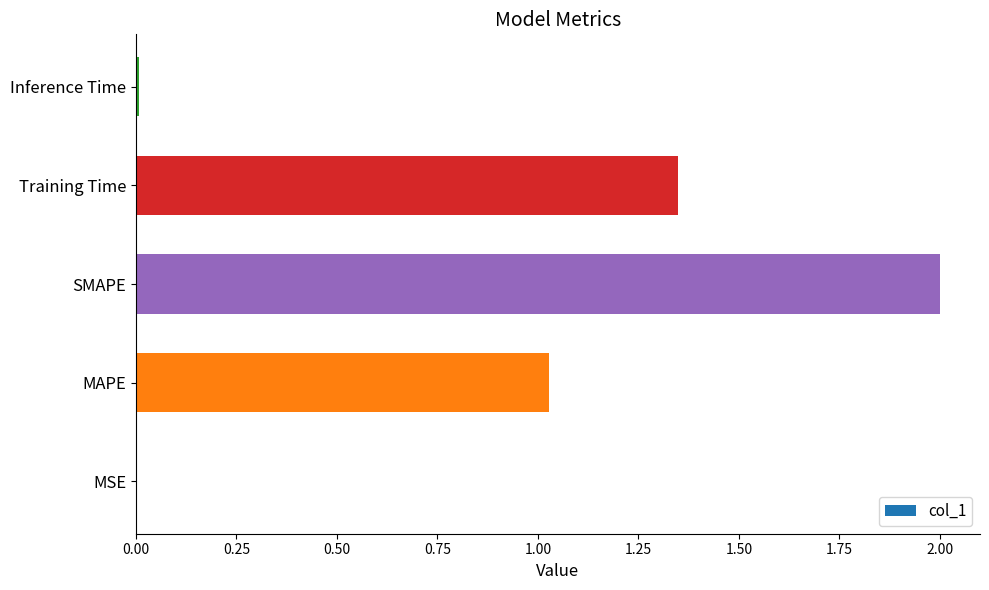

Count the number of values greater than 1.

3